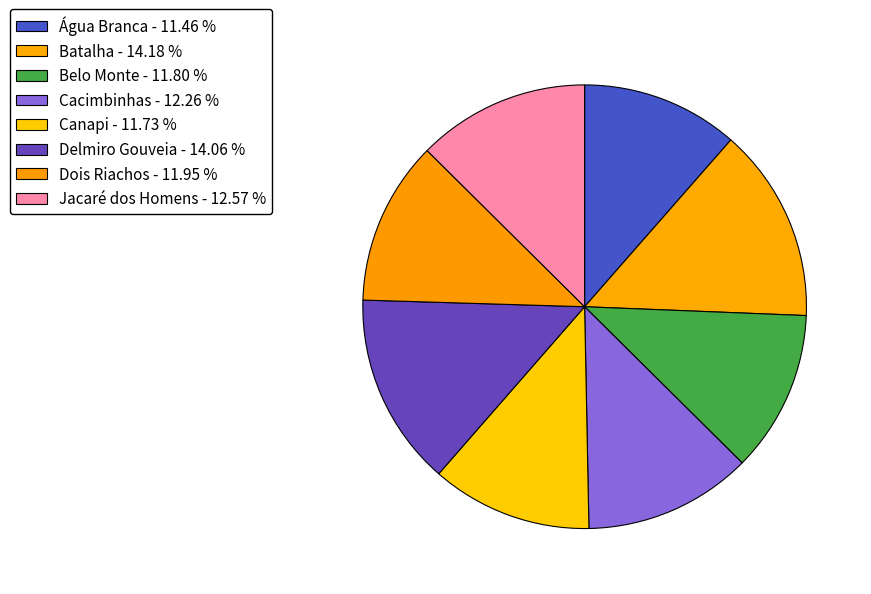

Is there any slice that represents more than half of the pie?

No